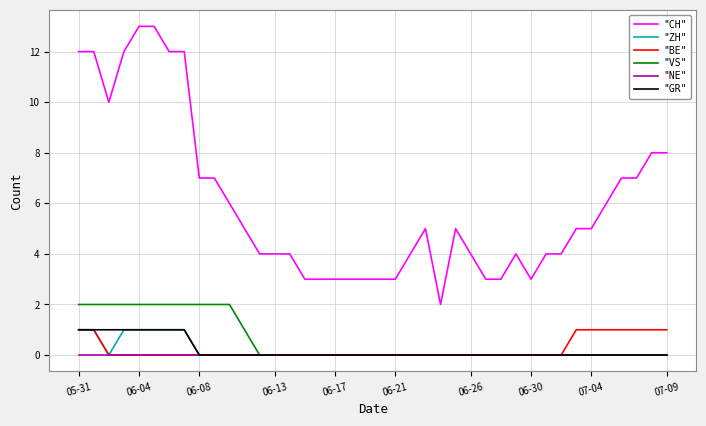

Which series has the largest total across all categories?

"CH"